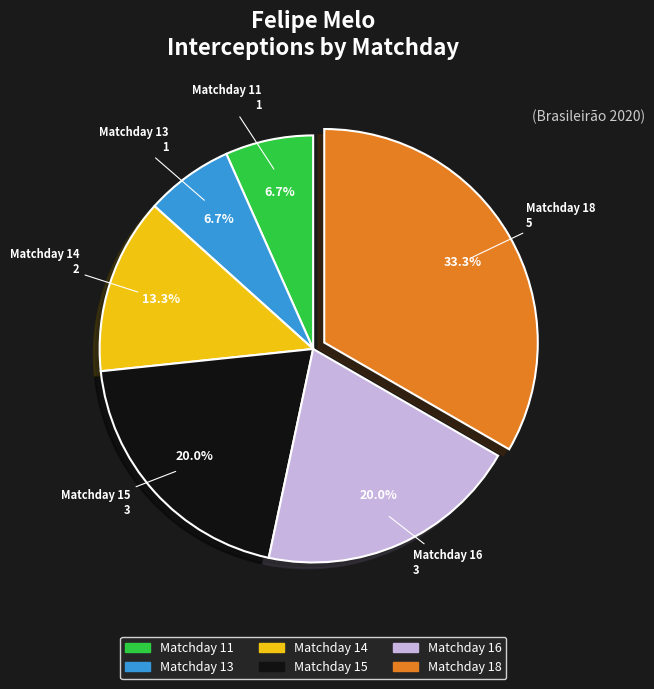

How many slices are in this pie chart?

6